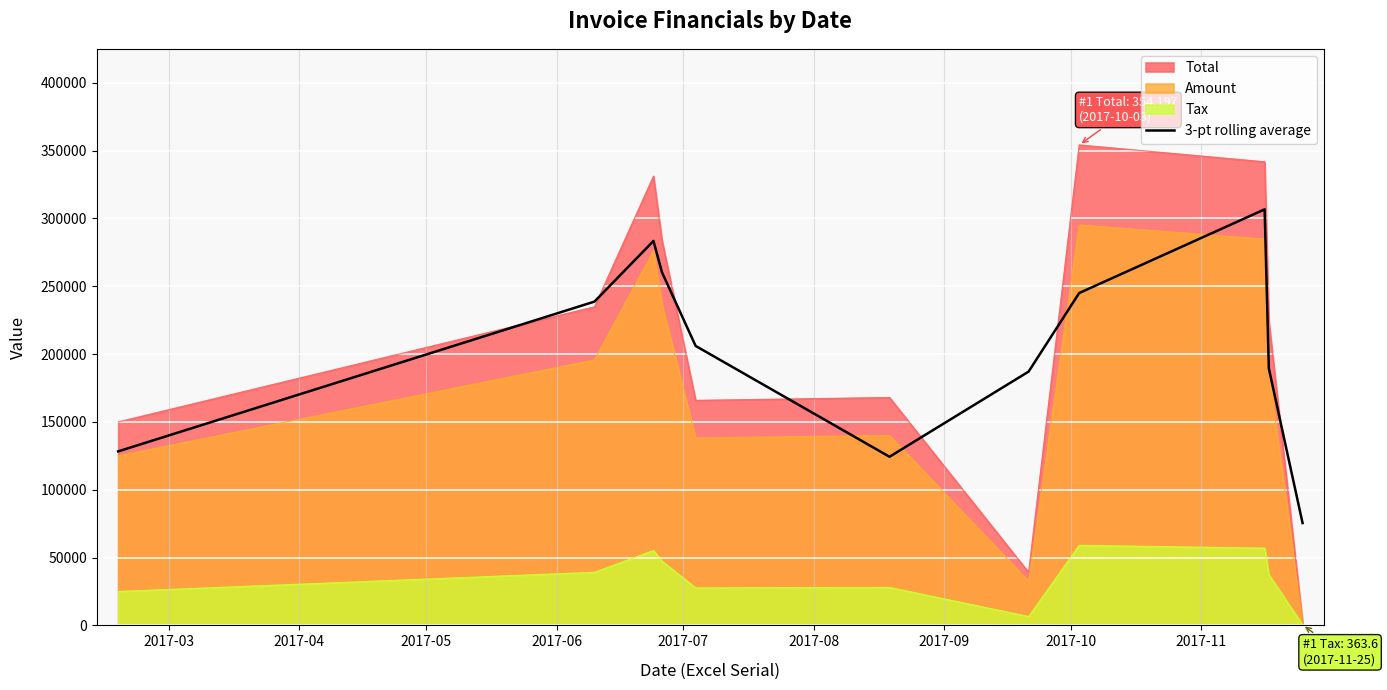

True or false: 3-pt rolling average and Tax cross at least once.

False